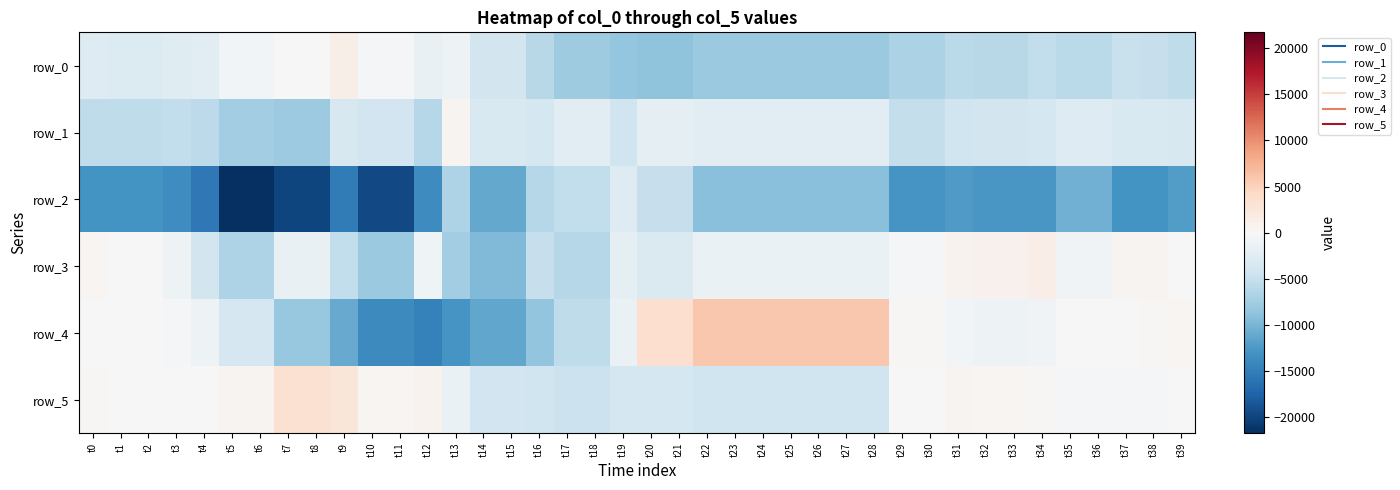

Where is row_4 nearest to the value -4413?

t5